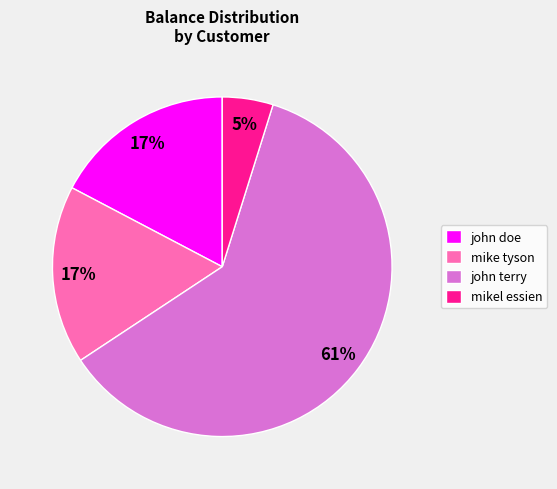

Which category has the biggest portion of the pie?

john terry